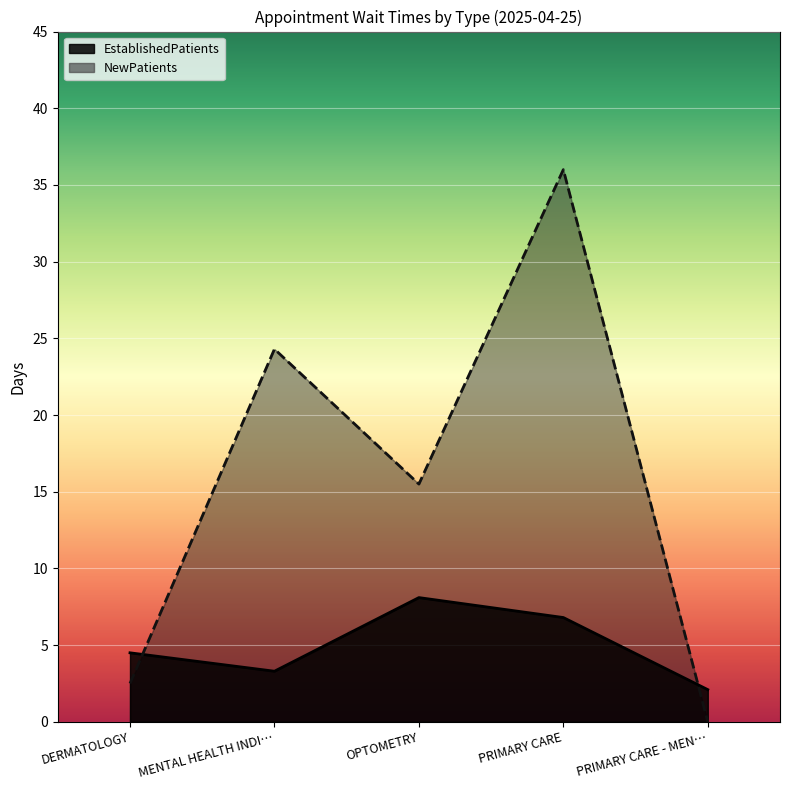

Between PRIMARY CARE and OPTOMETRY, which is larger?

OPTOMETRY